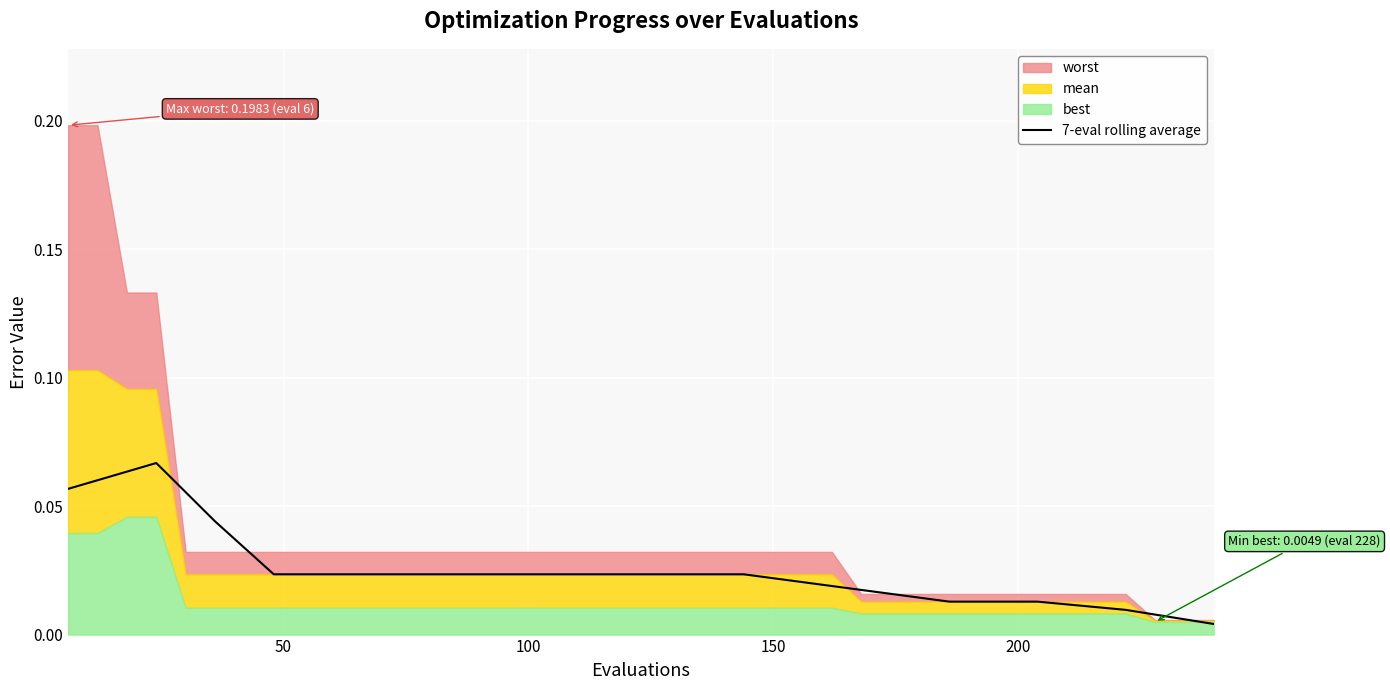

How many lines are shown in the chart?

1